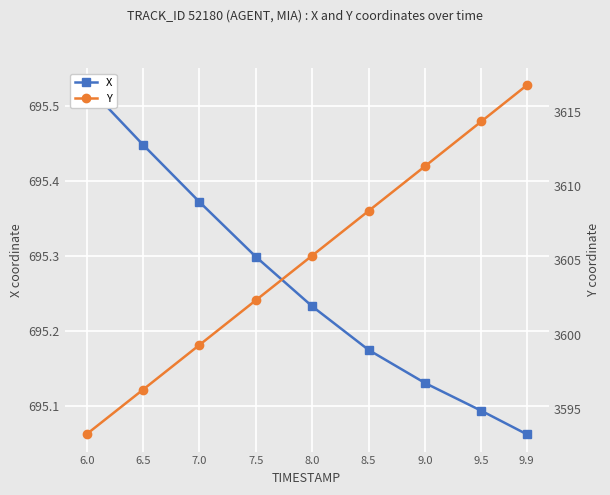

What is the value of the X point at the 3rd from the left?

695.4